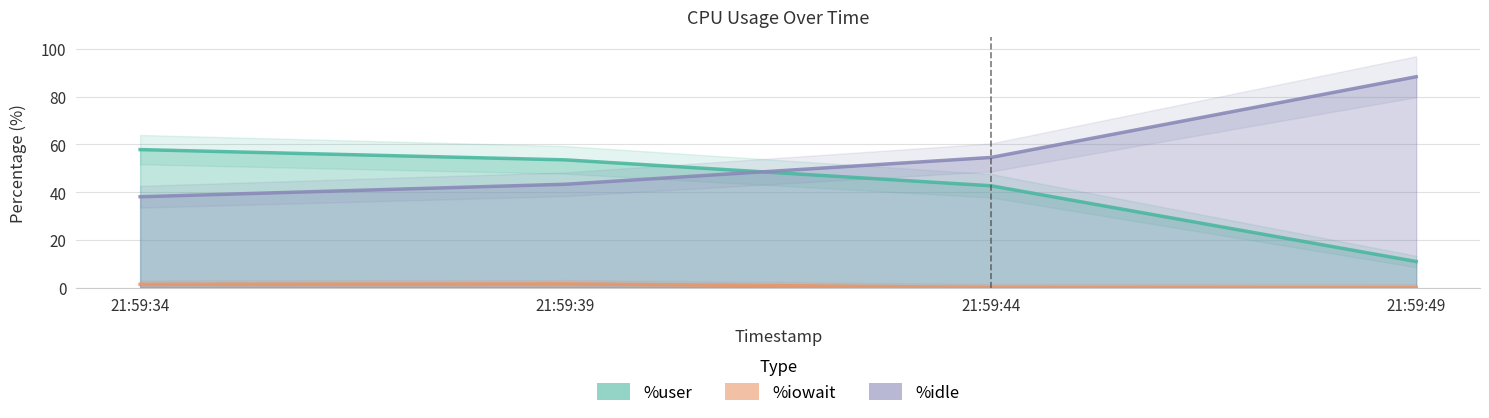

True or false: %user has a value of 27.7 at 21:59:34.

False